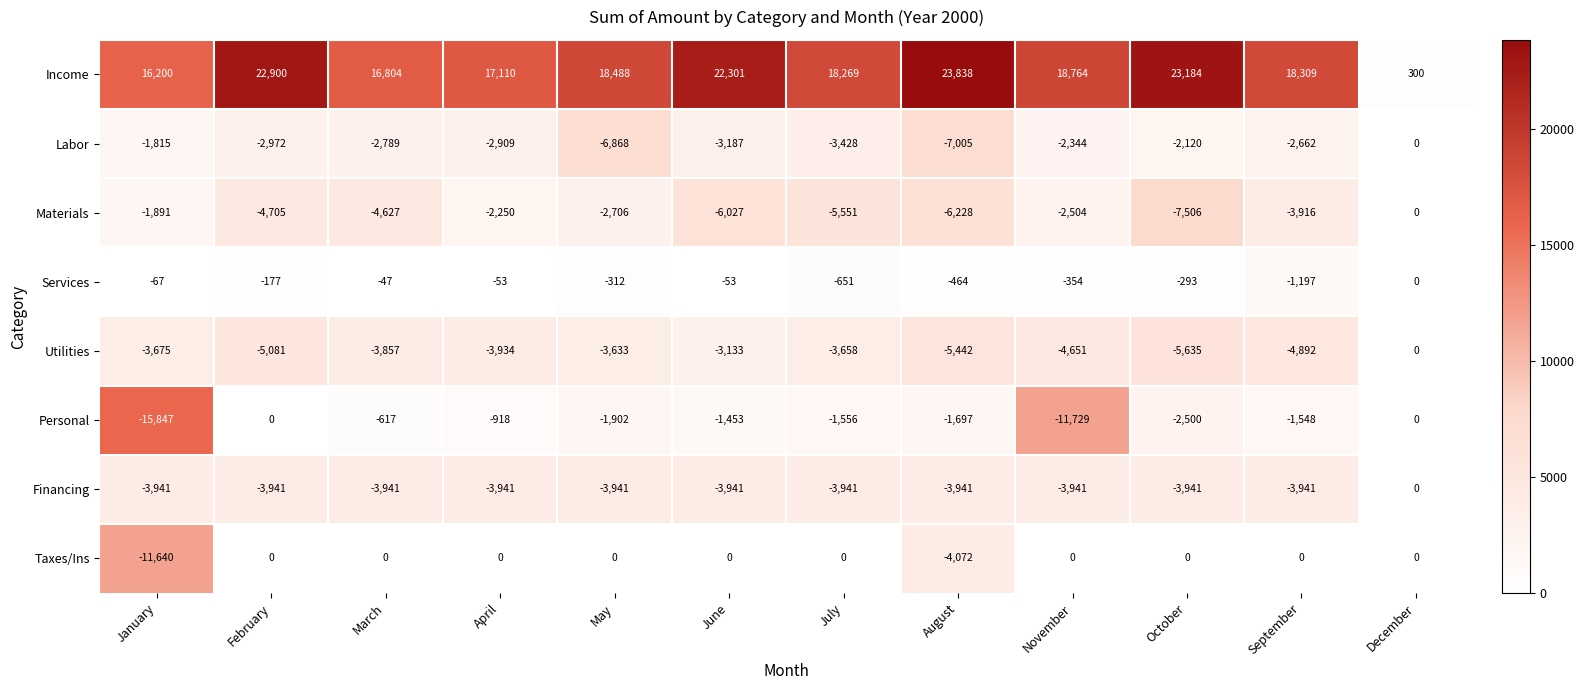

Which series has the widest spread of values?

Income